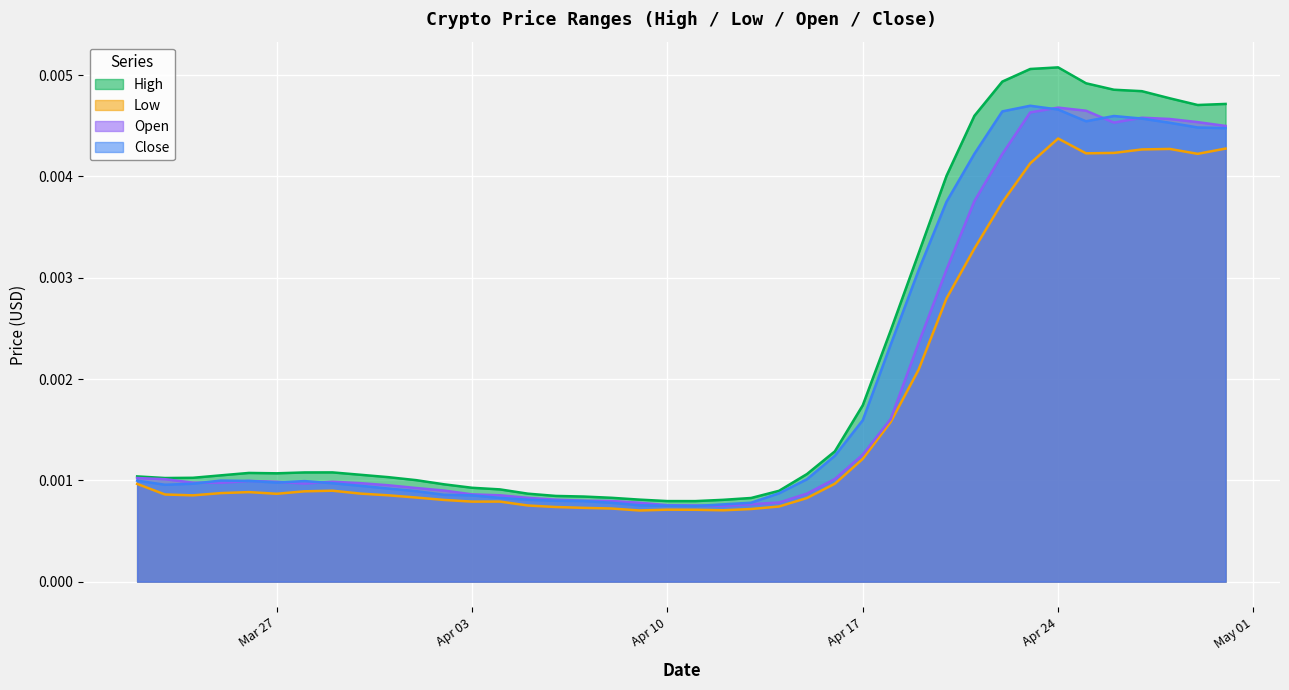

What is the label of the 21st point from the left?

2018-04-11